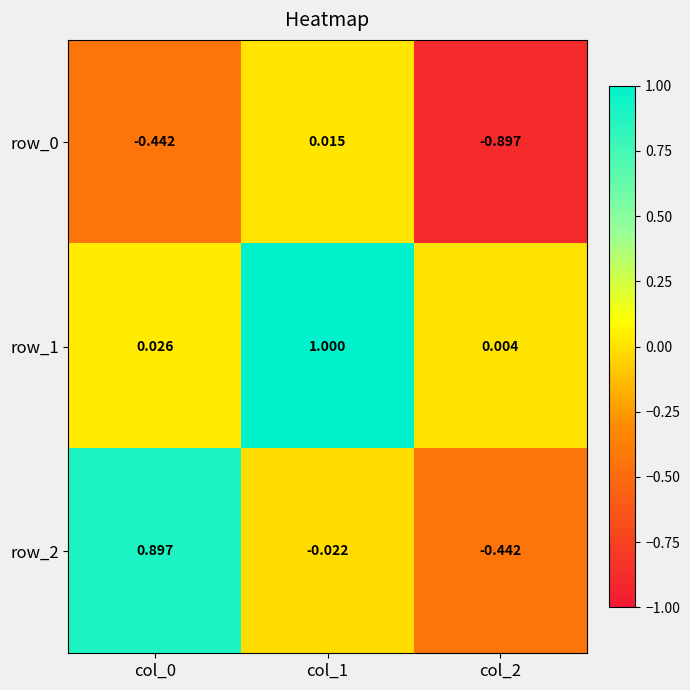

Which category has the highest value in the row_1 series?

col_1